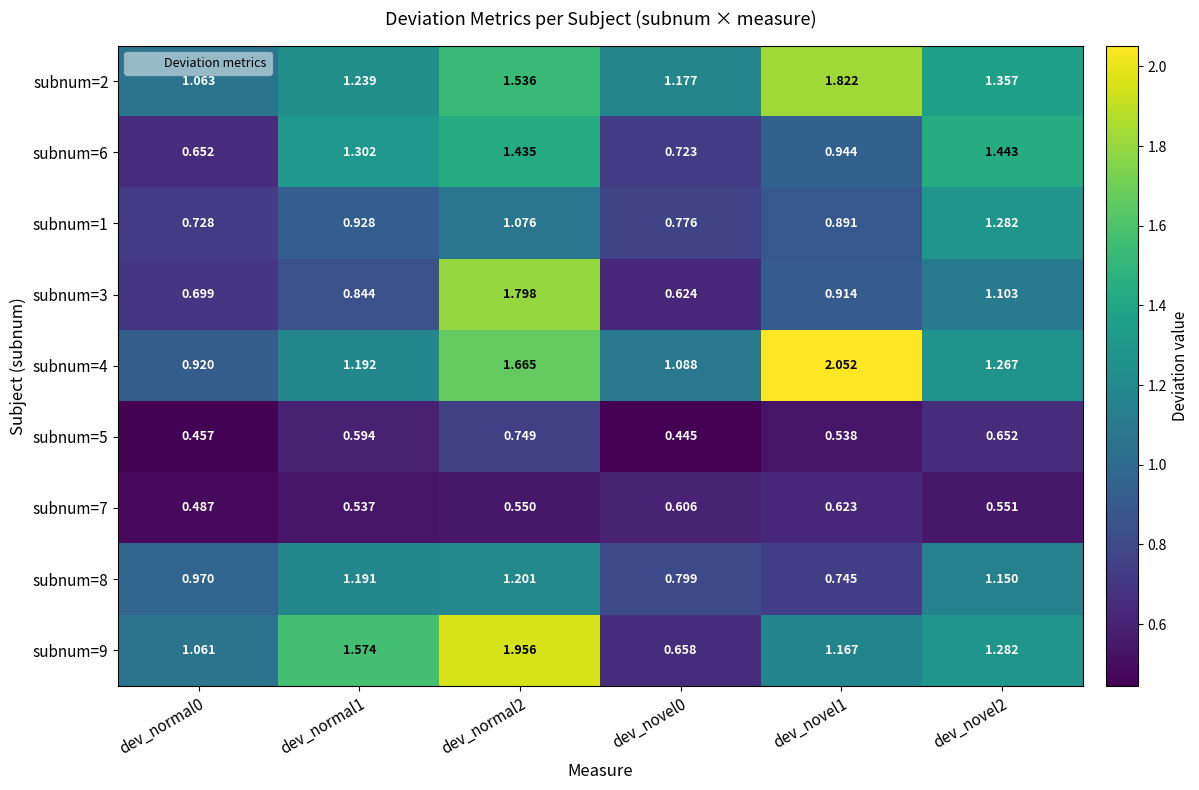

Is the value of subnum=6 at dev_normal2 greater than the value of subnum=1 at dev_novel1?

Yes